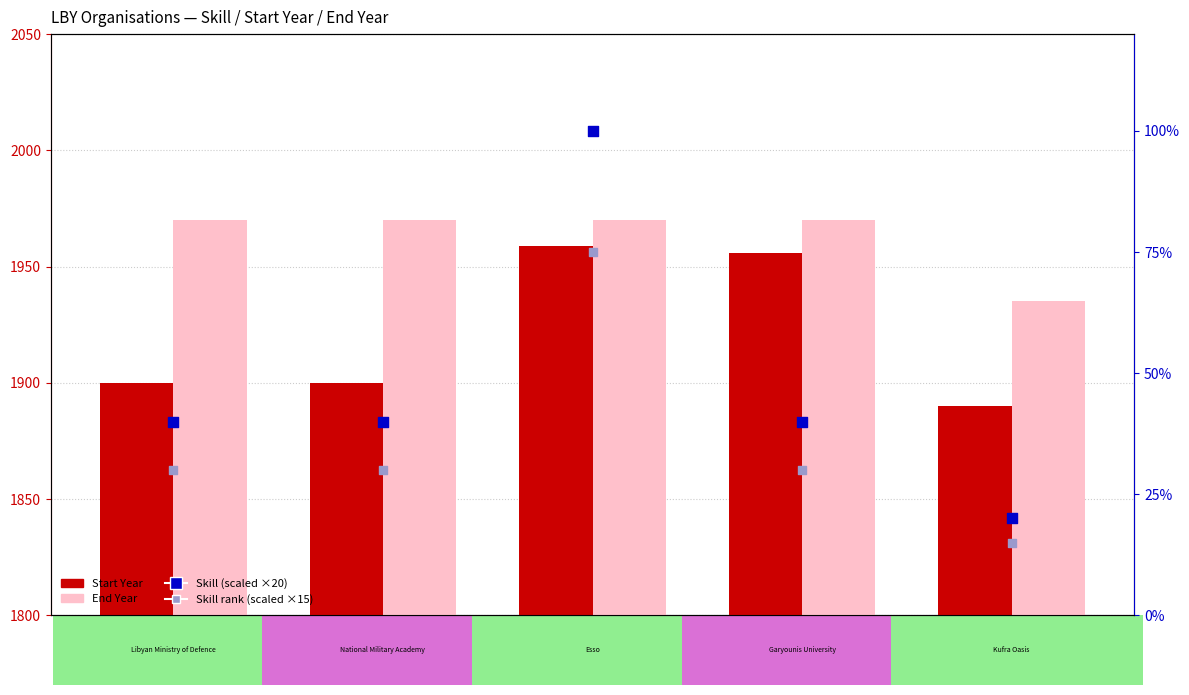

What is the total value across all series at 495003?

4104